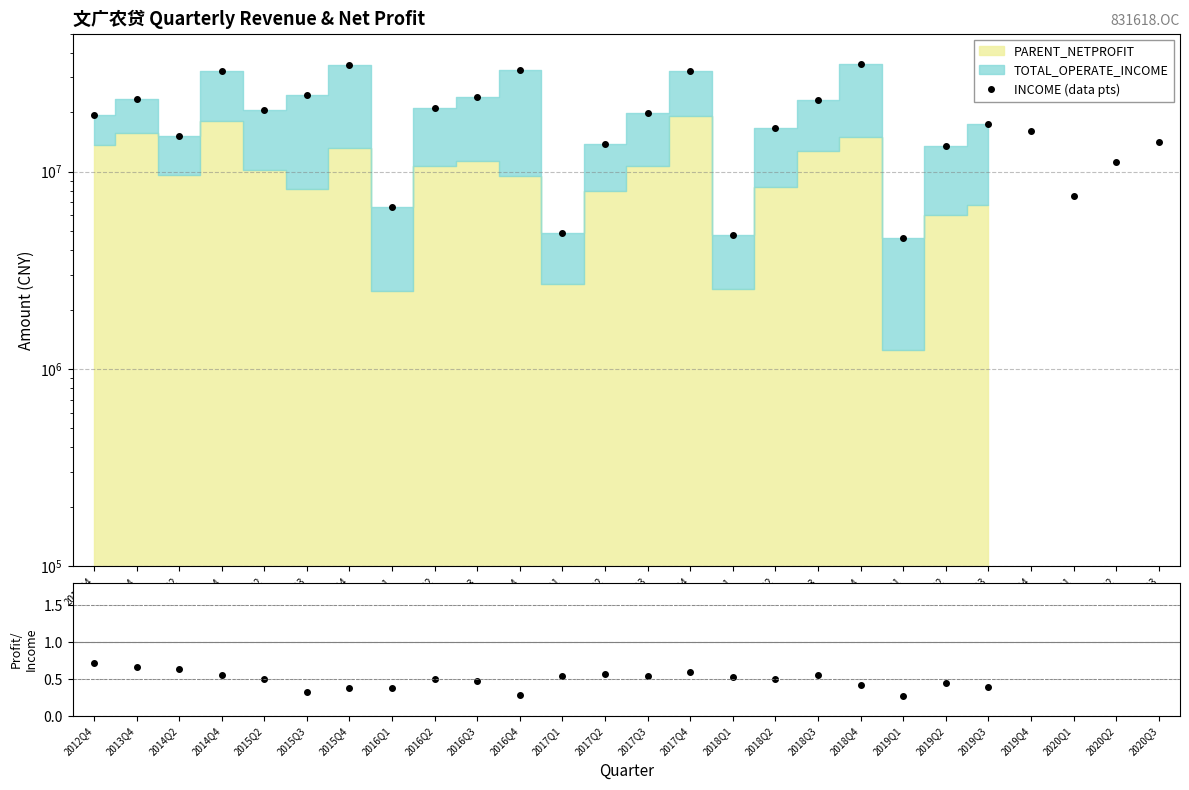

Which series has the largest range (max minus min)?

INCOME (data pts)